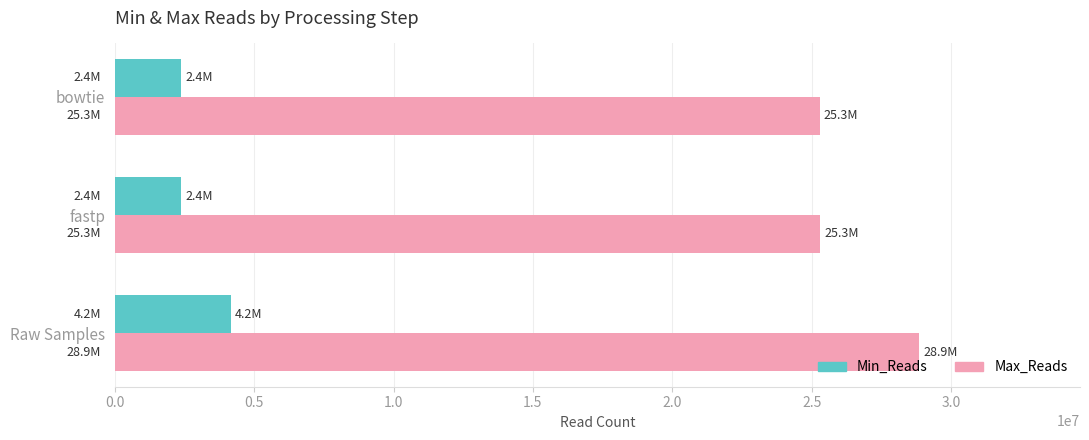

What are all the series names shown in the legend?

Min_Reads, Max_Reads